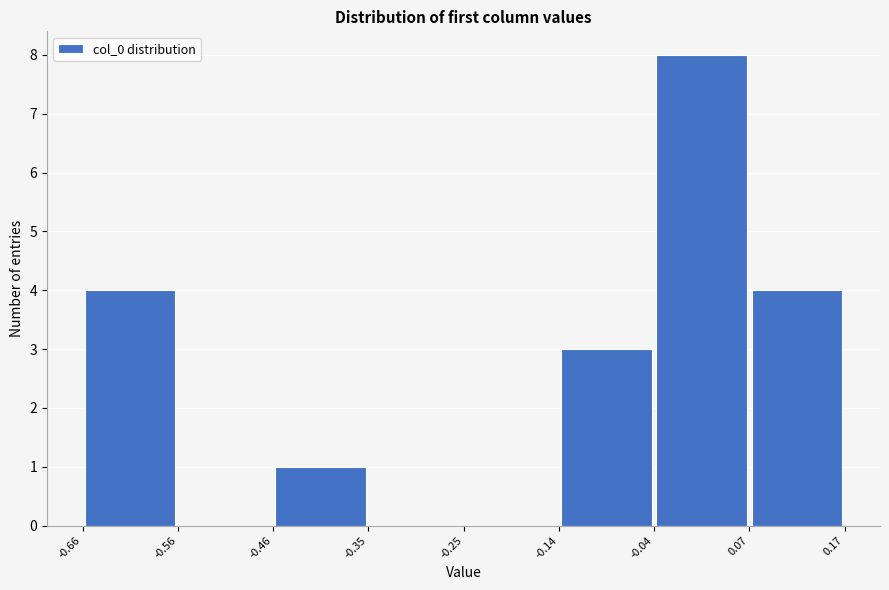

Reading left to right, list every bar in this chart as the range it spans on the x-axis followed by its height. The values are not printed on the chart, so give them approximately, as read against the axis.

-0.66 to -0.56: 4
-0.56 to -0.46: 0
-0.46 to -0.35: 1
-0.35 to -0.25: 0
-0.25 to -0.14: 0
-0.14 to -0.04: 3
-0.04 to 0.07: 8
0.07 to 0.17: 4